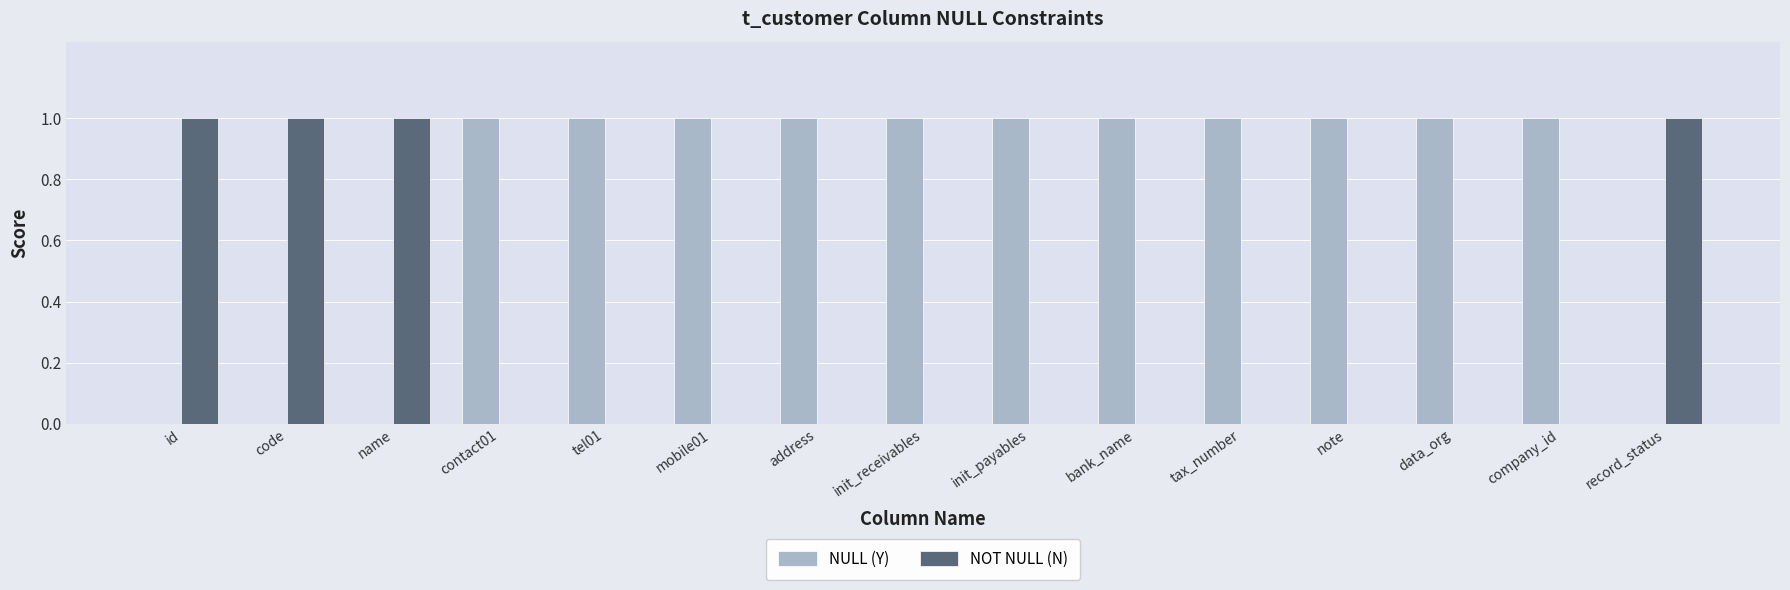

The value of NULL (Y) at contact01 is 0. True or false?

False